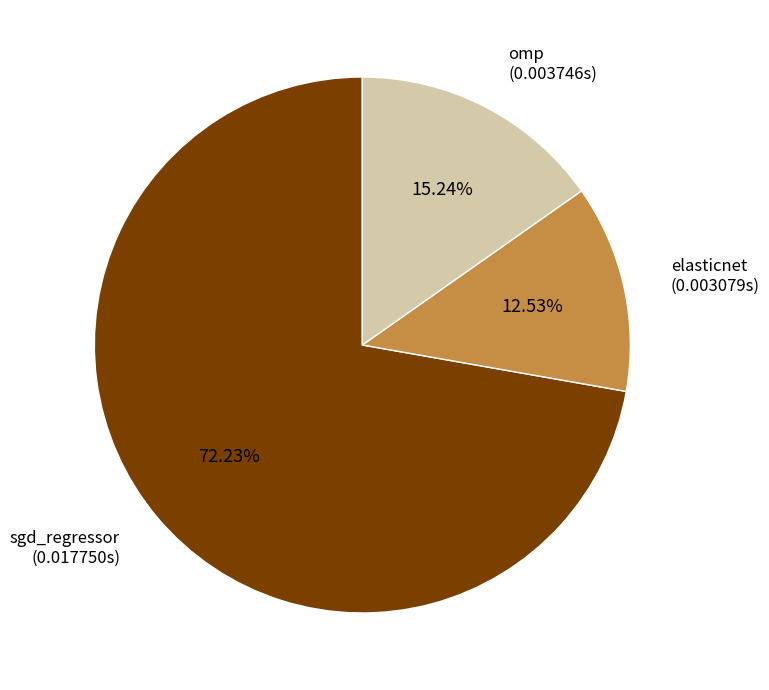

Is there a majority slice in this chart?

Yes